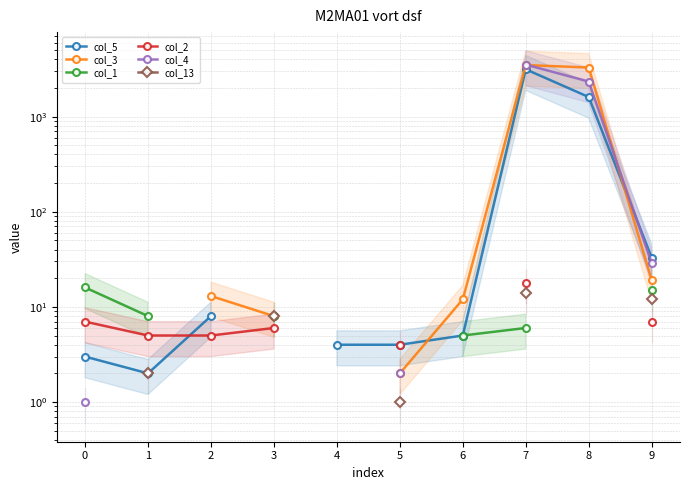

True or false: col_1 has a value of 7.3 at 6.

False